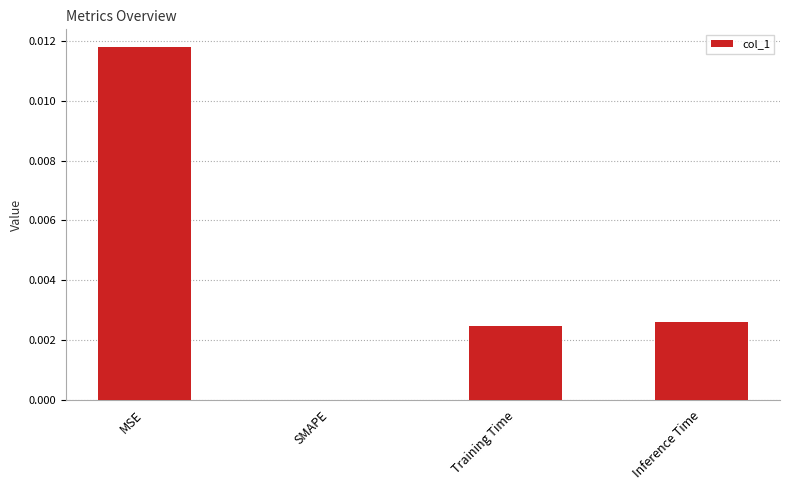

Is it true that the value at MSE is 0.0?

True